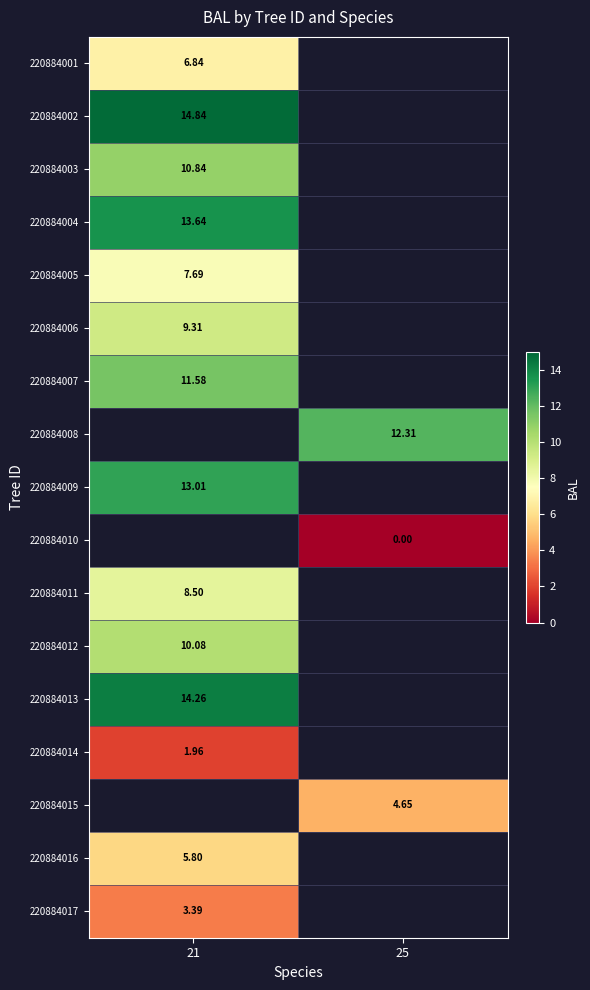

Which label corresponds to the largest value in the chart?

21